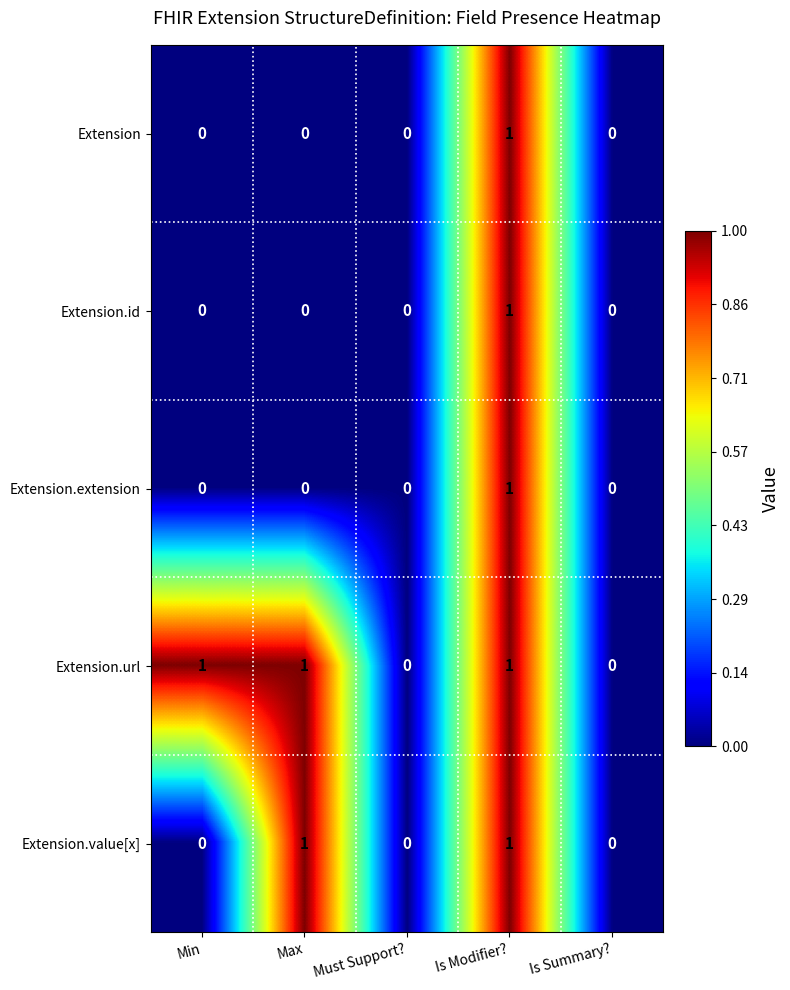

What is the sum of all Extension.url values?

3